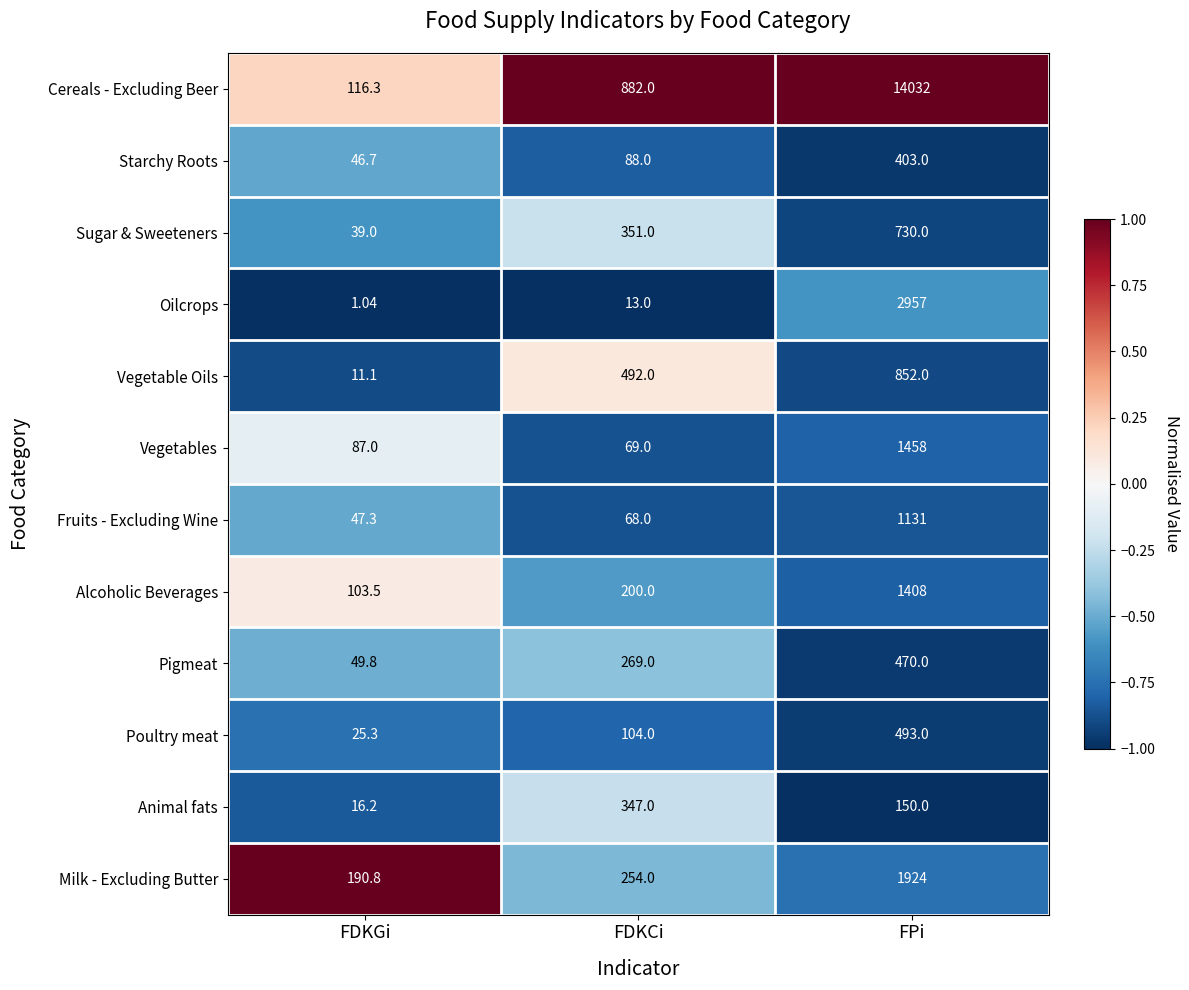

Where is Fruits - Excluding Wine nearest to the value 589?

FDKCi